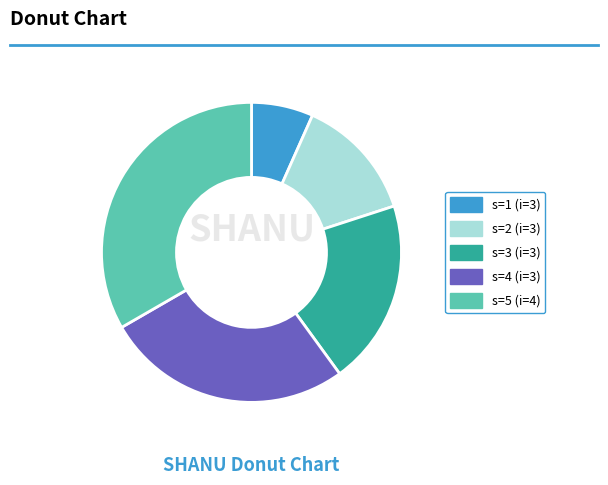

Which category has the smallest portion of the pie?

s=1 (i=3)